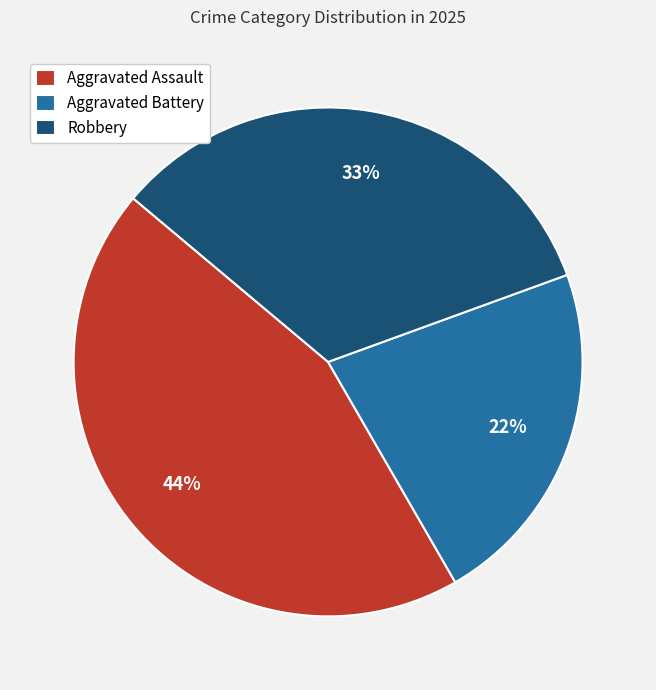

Between Aggravated Battery and Aggravated Assault, which is larger?

Aggravated Assault